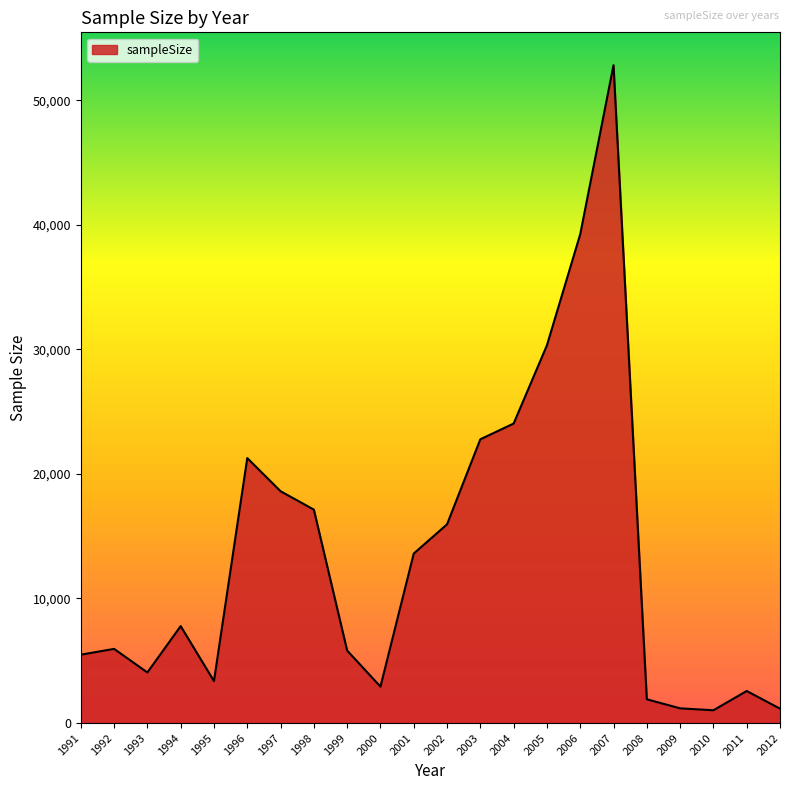

What is the difference between the maximum and second lowest values?

51650